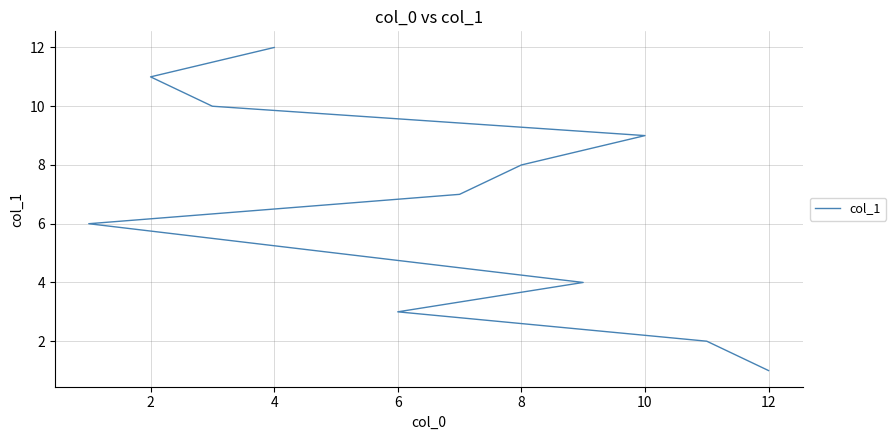

What is the minimum value shown in the chart?

1